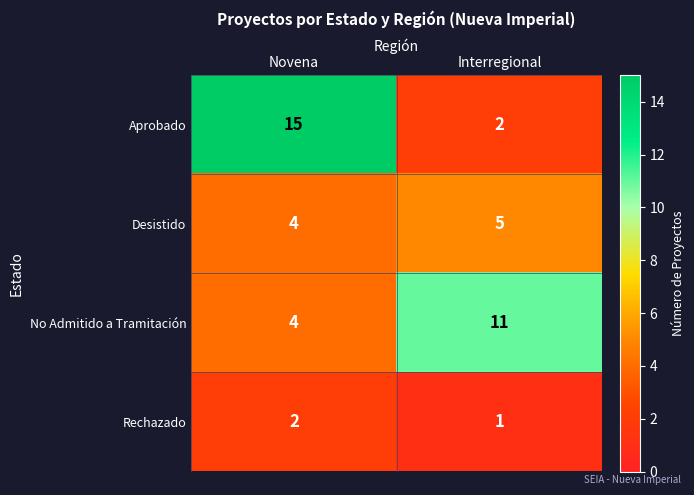

List the series in order of their peak value, highest first.

Aprobado, No Admitido a Tramitación, Desistido, Rechazado